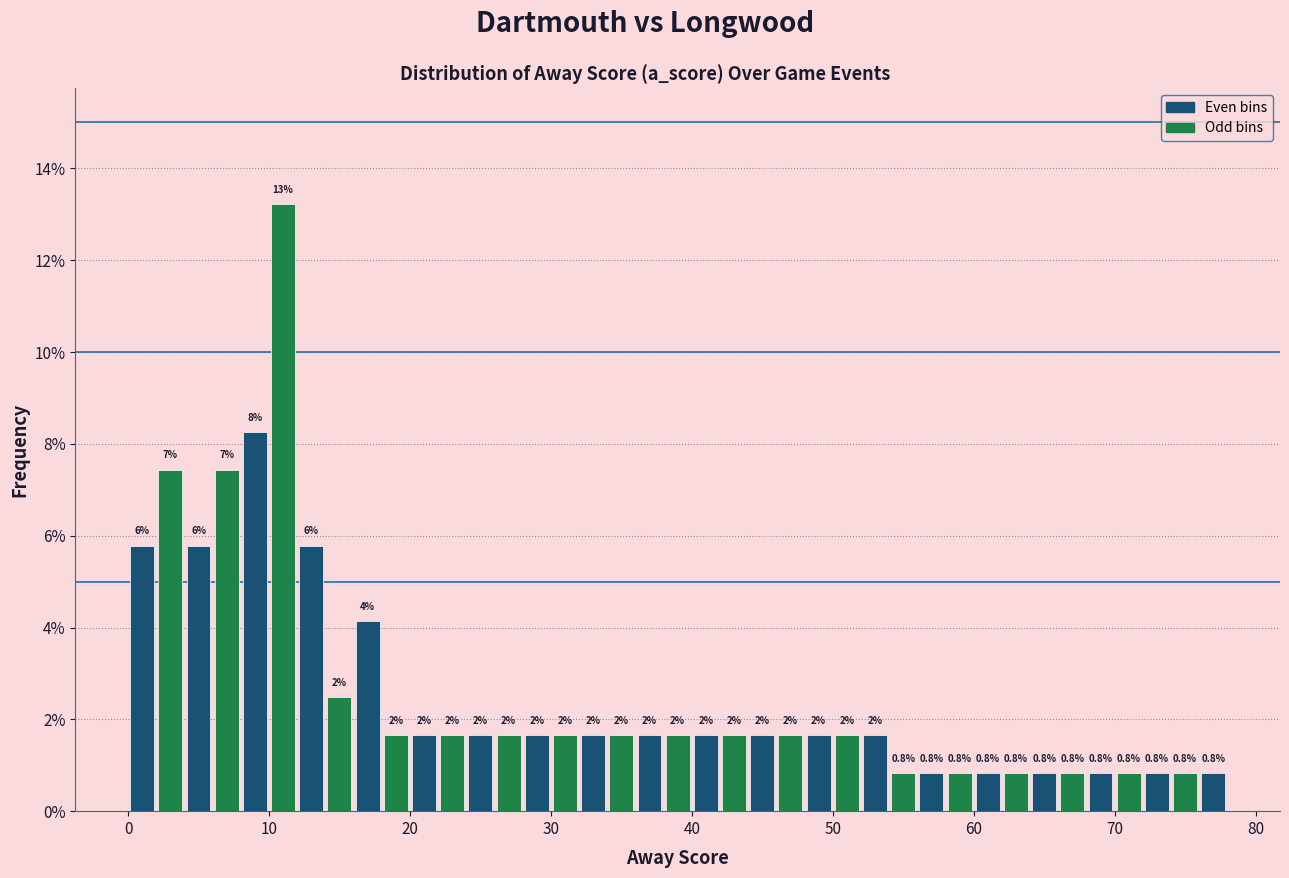

Around what value on the x-axis is the tallest bar? Give the approximate position of its centre, as read against the axis.

11